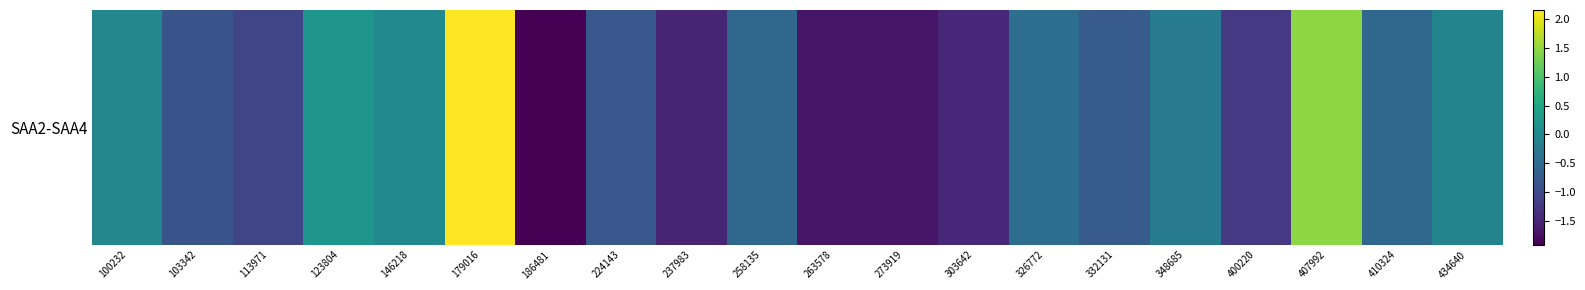

What is the change in value from 224143 to 237983?

-0.7